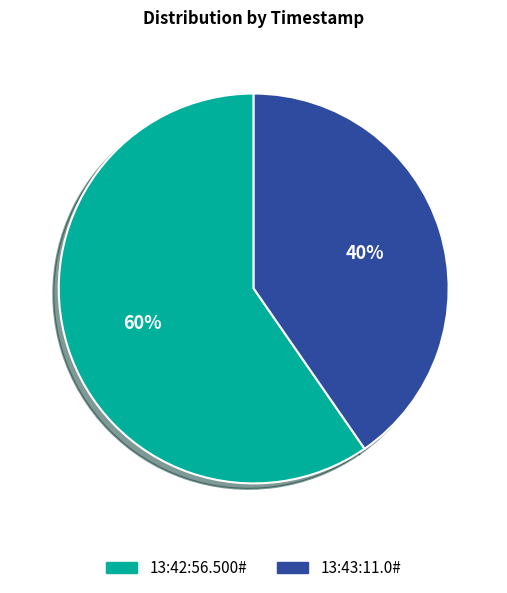

What is the largest slice in the pie chart?

13:42:56.500#